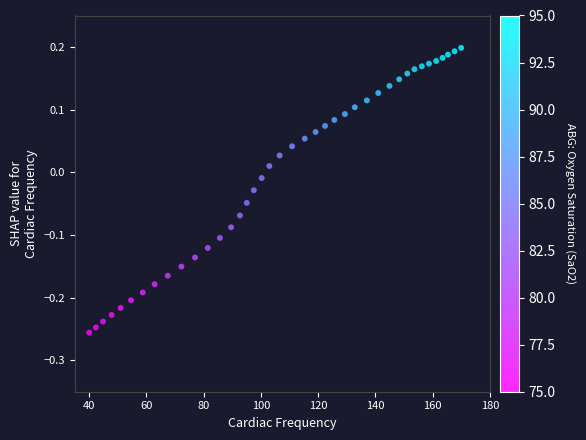

What is the range of X values (max minus min)?

130.0